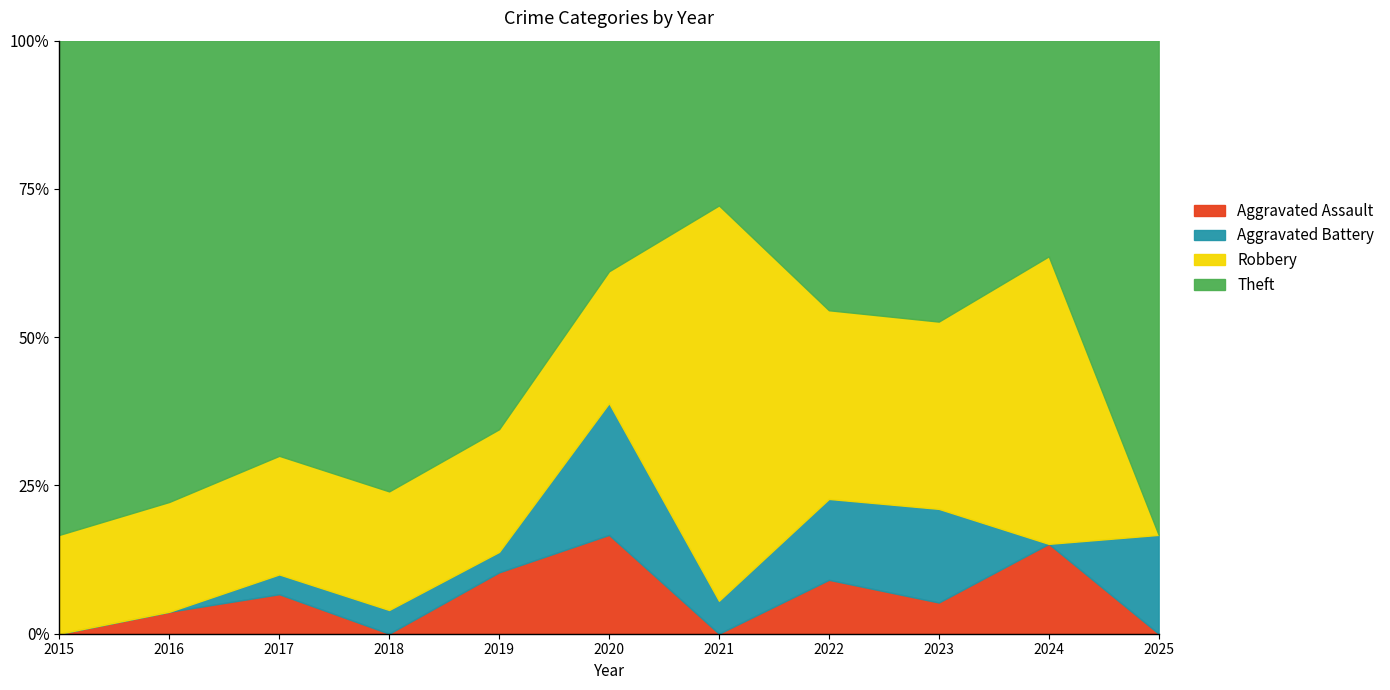

What is the minimum value for Theft?

5